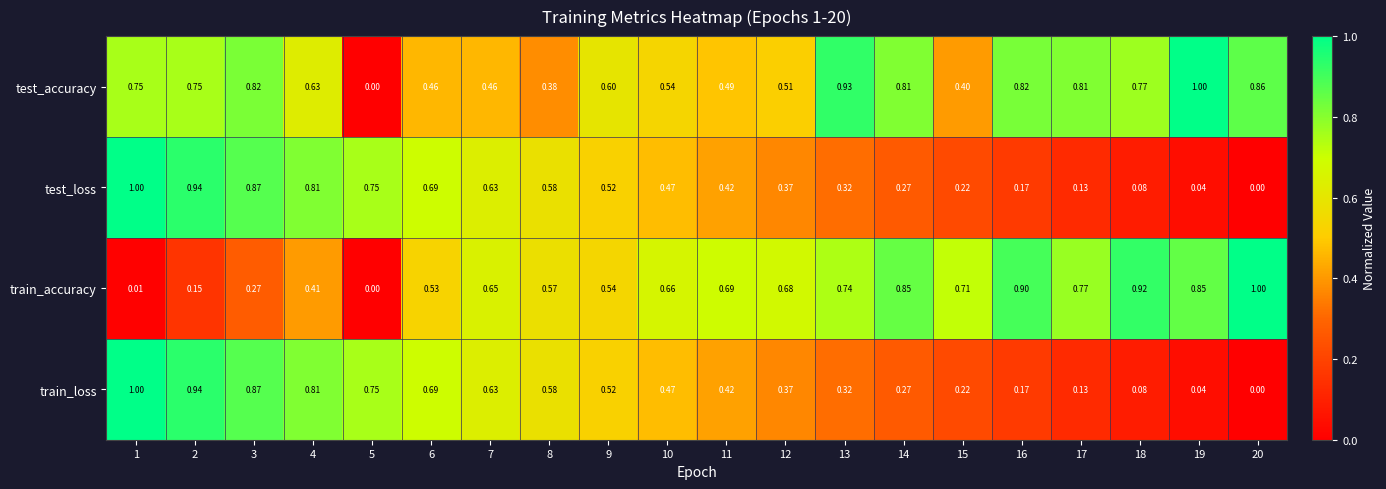

Between 5 and 15, which series saw the biggest shift?

train_accuracy